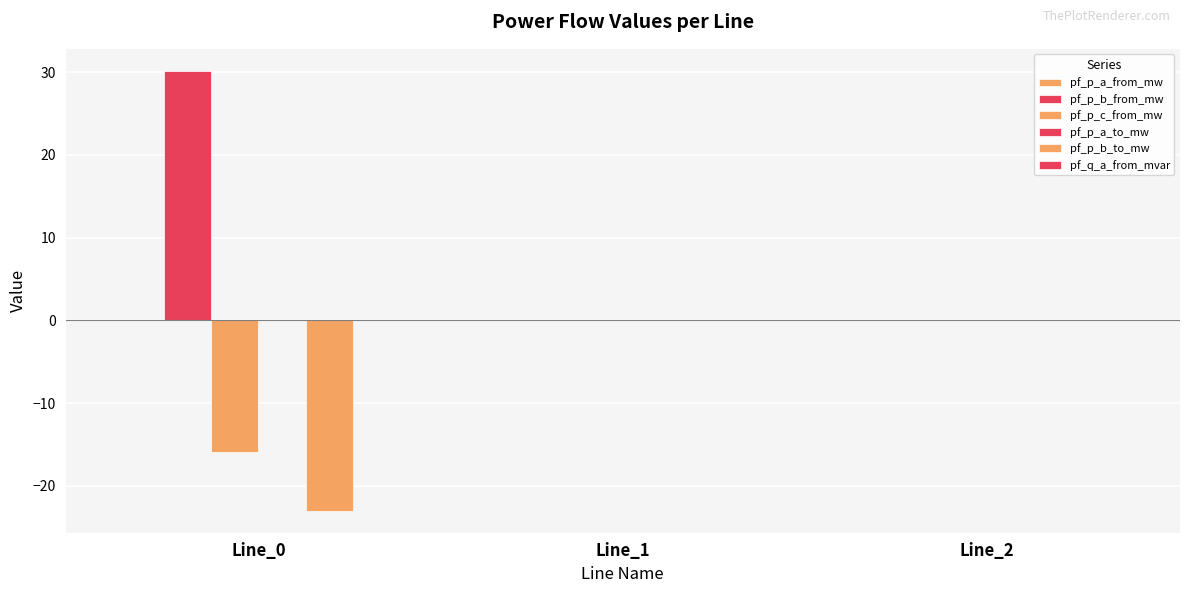

Reading left to right, list all the values displayed in this chart.

pf_p_a_from_mw: -0.0	0.0	-0.0
pf_p_b_from_mw: 30.2	-0.0	-0.0
pf_p_c_from_mw: -15.9	0.0	0.0
pf_p_a_to_mw: -0.0	-0.0	0.0
pf_p_b_to_mw: -23.0	0.0	0.0
pf_q_a_from_mvar: -0.0	0.0	0.0